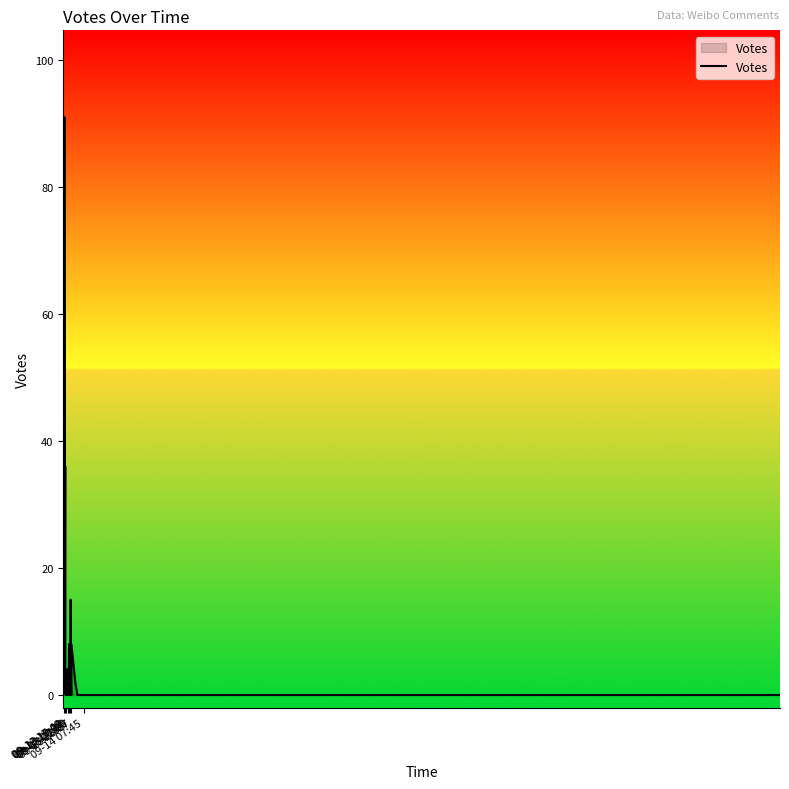

True or false: the data shows 0 at 12.

False